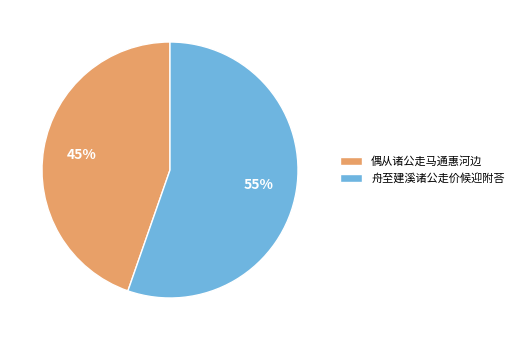

Which slice represents more than half of the pie?

舟至建溪诸公走价候迎附荅